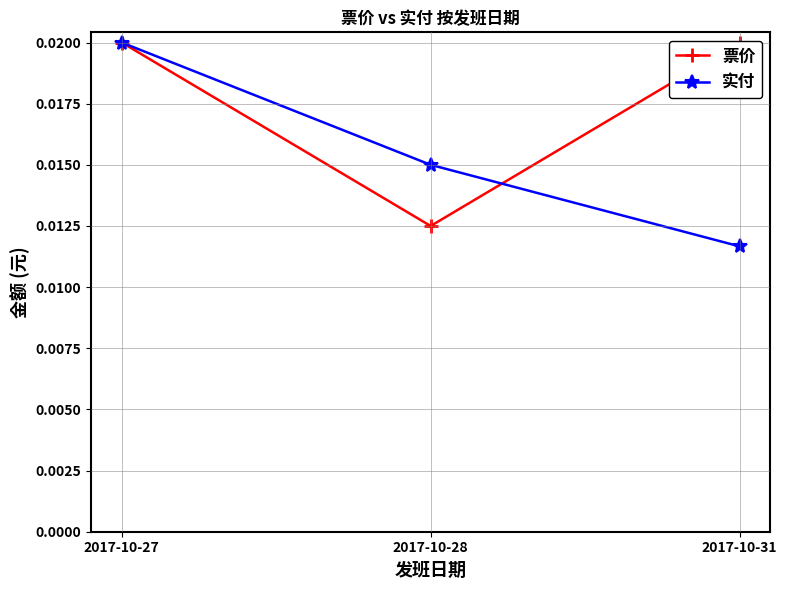

At which label does 实付 reach its peak?

2017-10-27